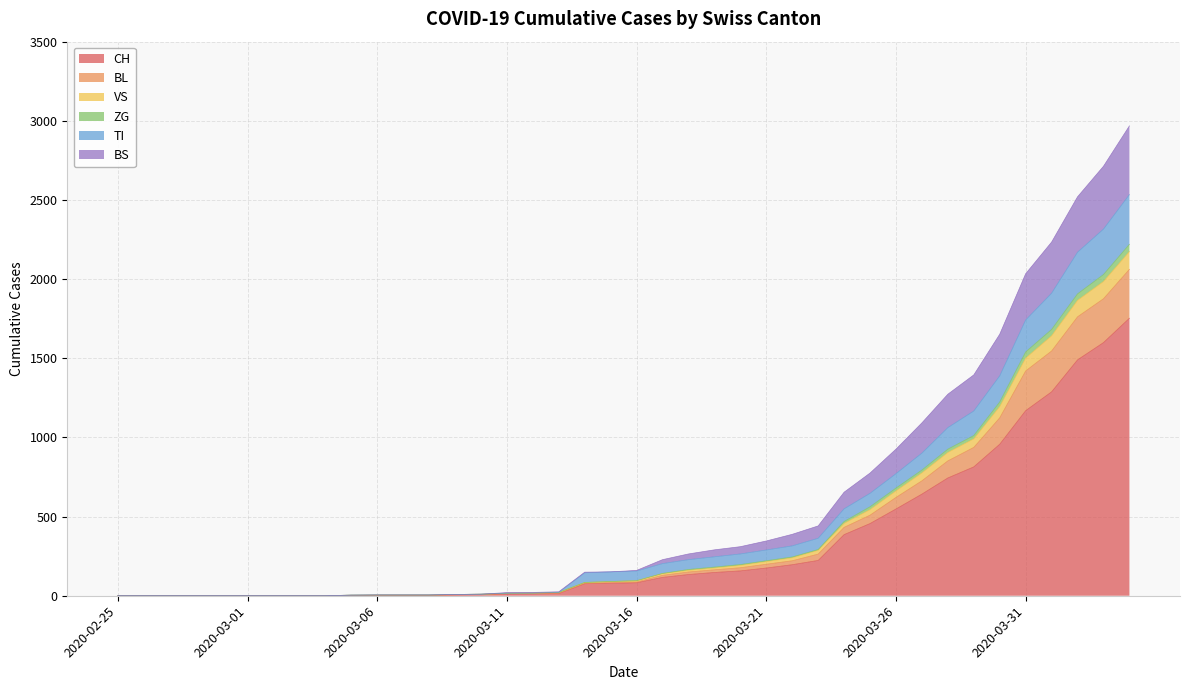

At which category does the chart reach its peak across all series?

2020-04-04